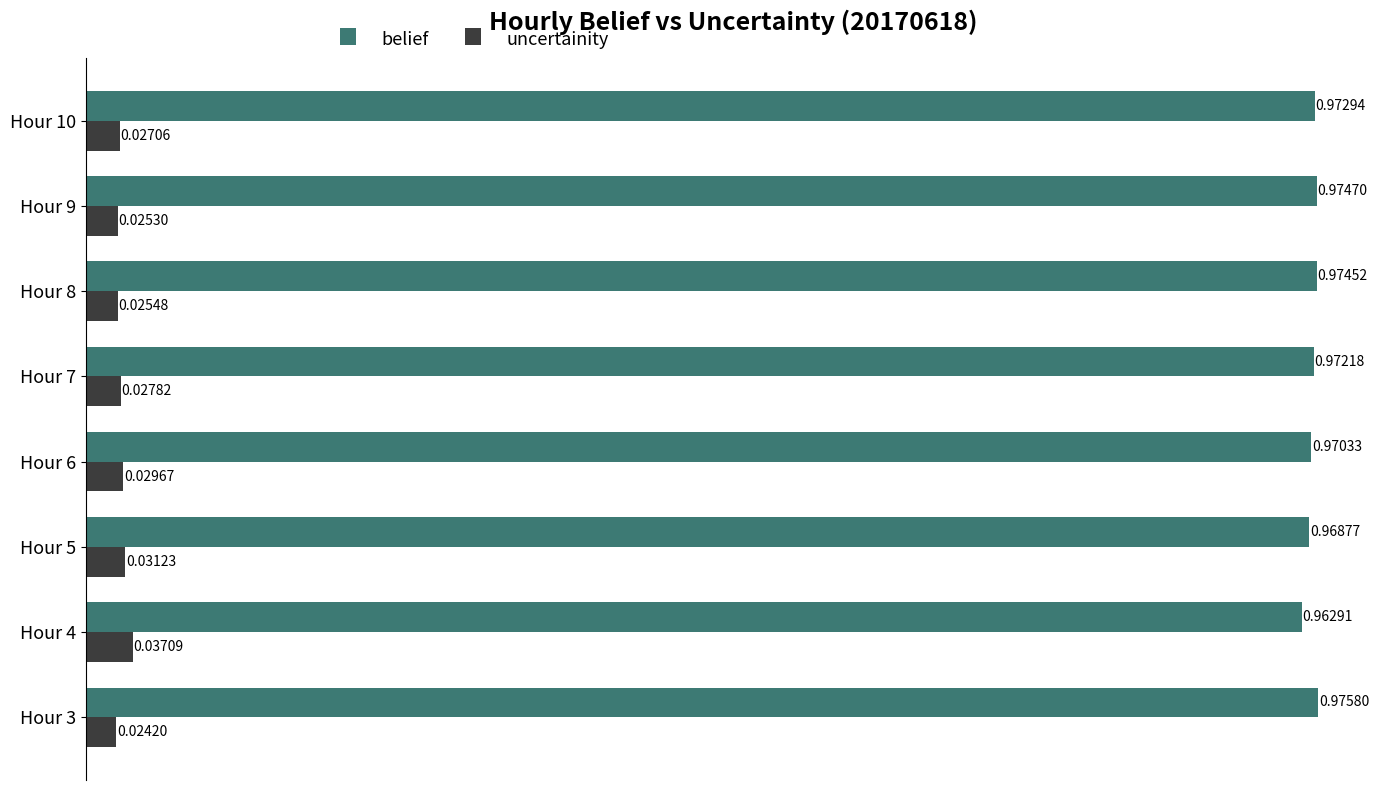

What is the difference between the highest and lowest values at Hour 7?

0.9